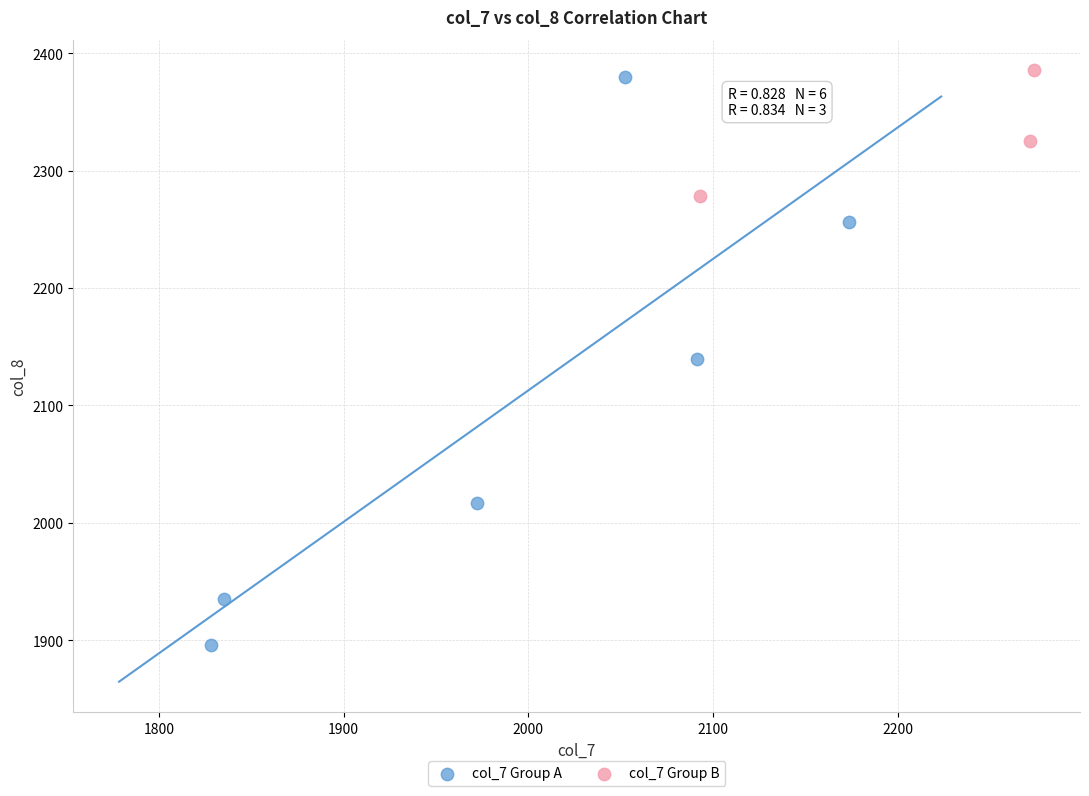

Which series has the largest Y range (max minus min)?

col_7 Group A